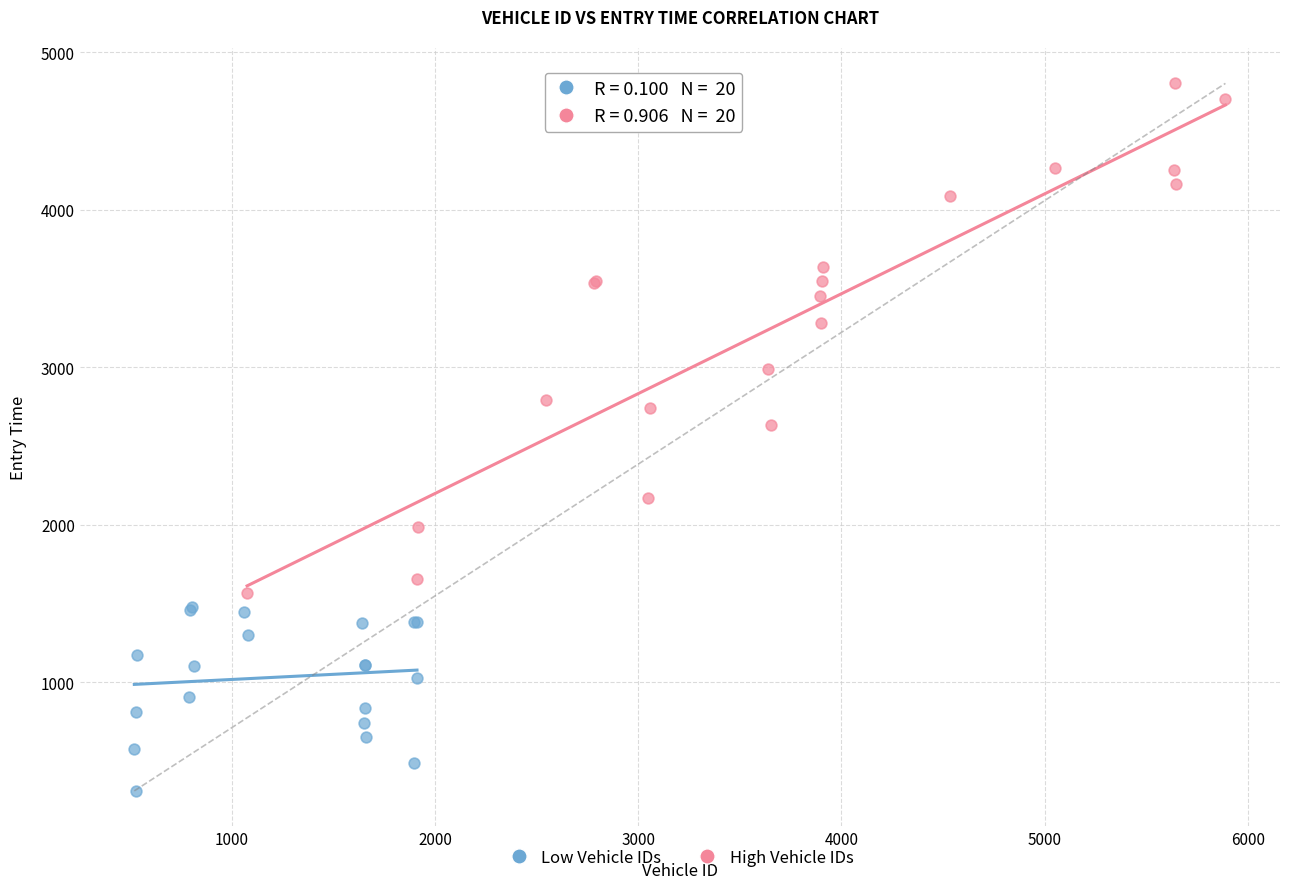

What are all the series names shown in the legend?

Low Vehicle IDs, High Vehicle IDs